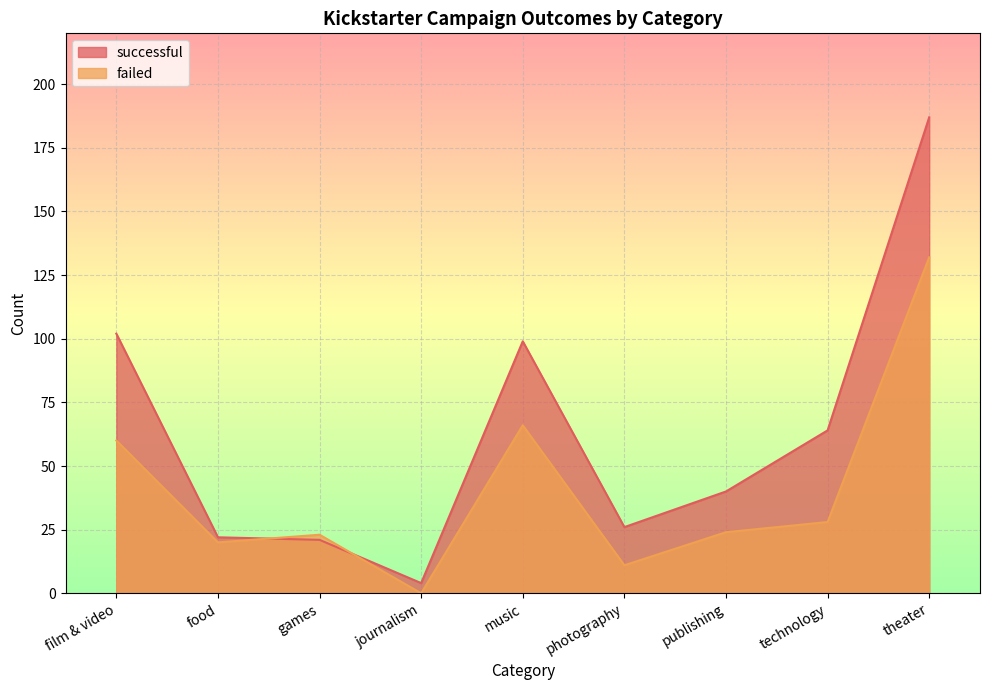

Between photography and theater, which series saw the biggest shift?

successful